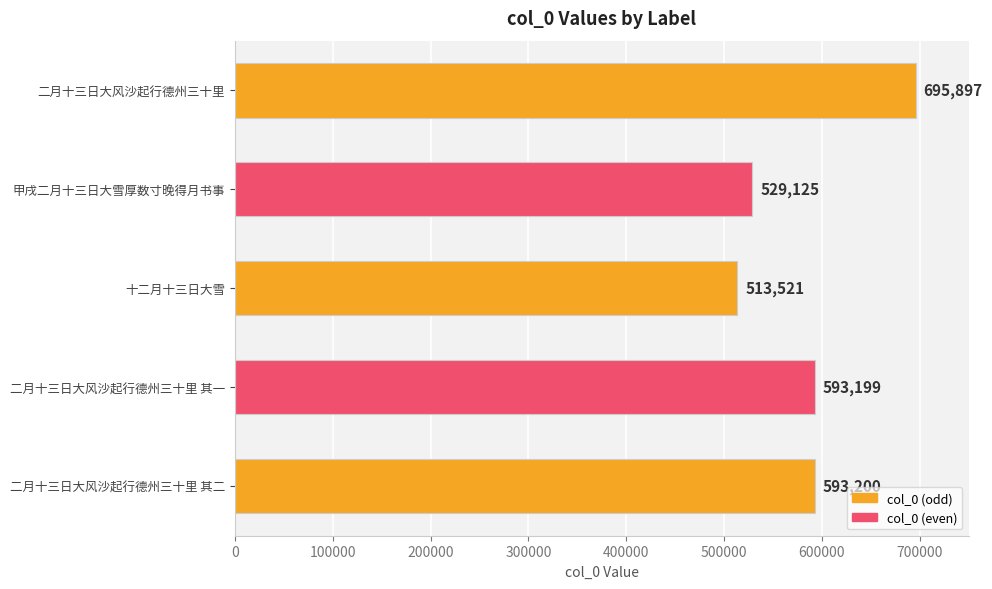

How many data points does each series have?

5